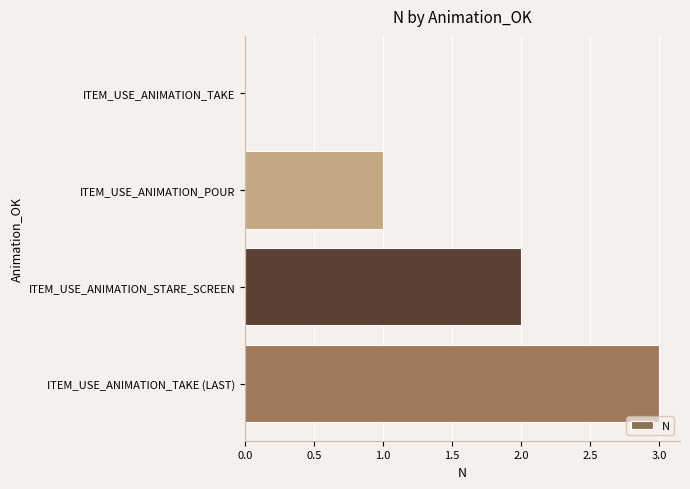

What value does the data have at ITEM_USE_ANIMATION_TAKE (LAST)?

3